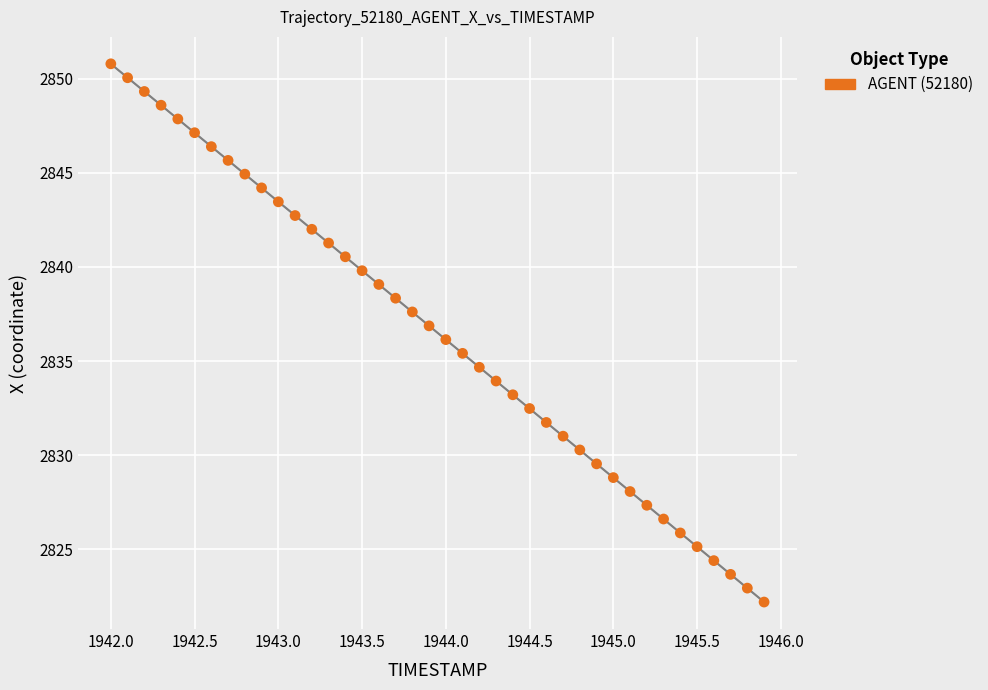

What is the range of Y values (max minus min)?

28.6